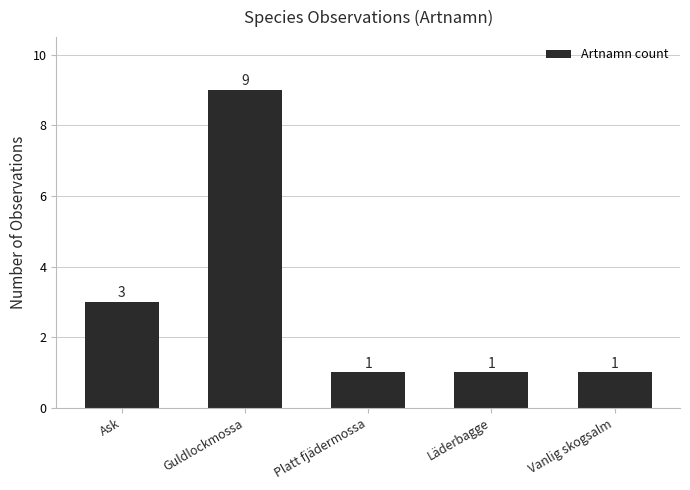

What is the sum of the values at Platt fjädermossa and Ask?

4